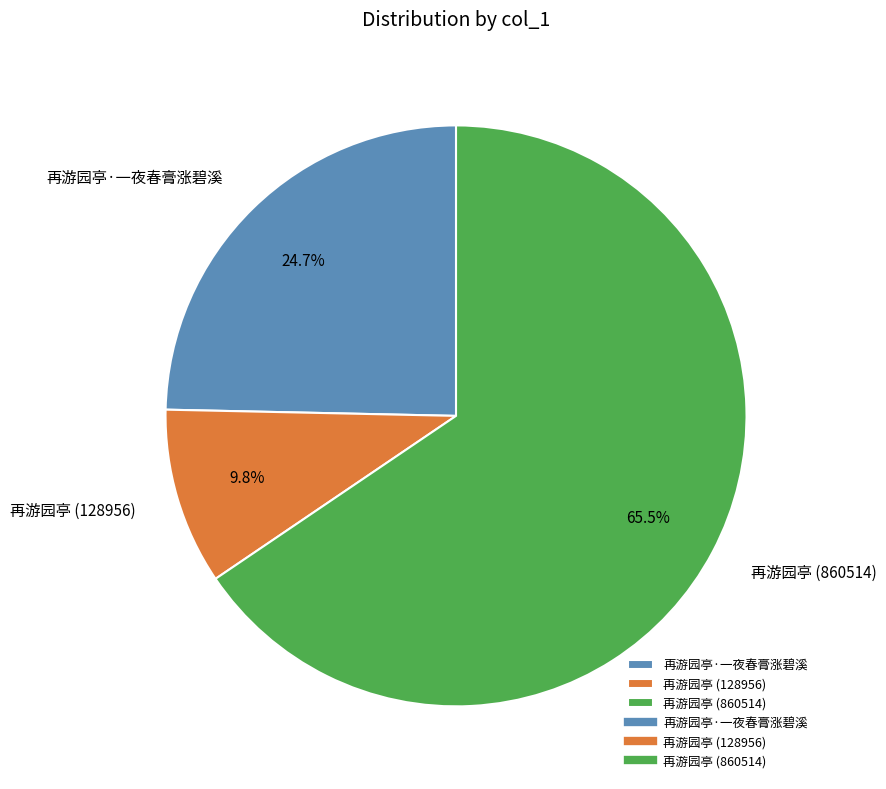

Does any single category account for the majority?

Yes